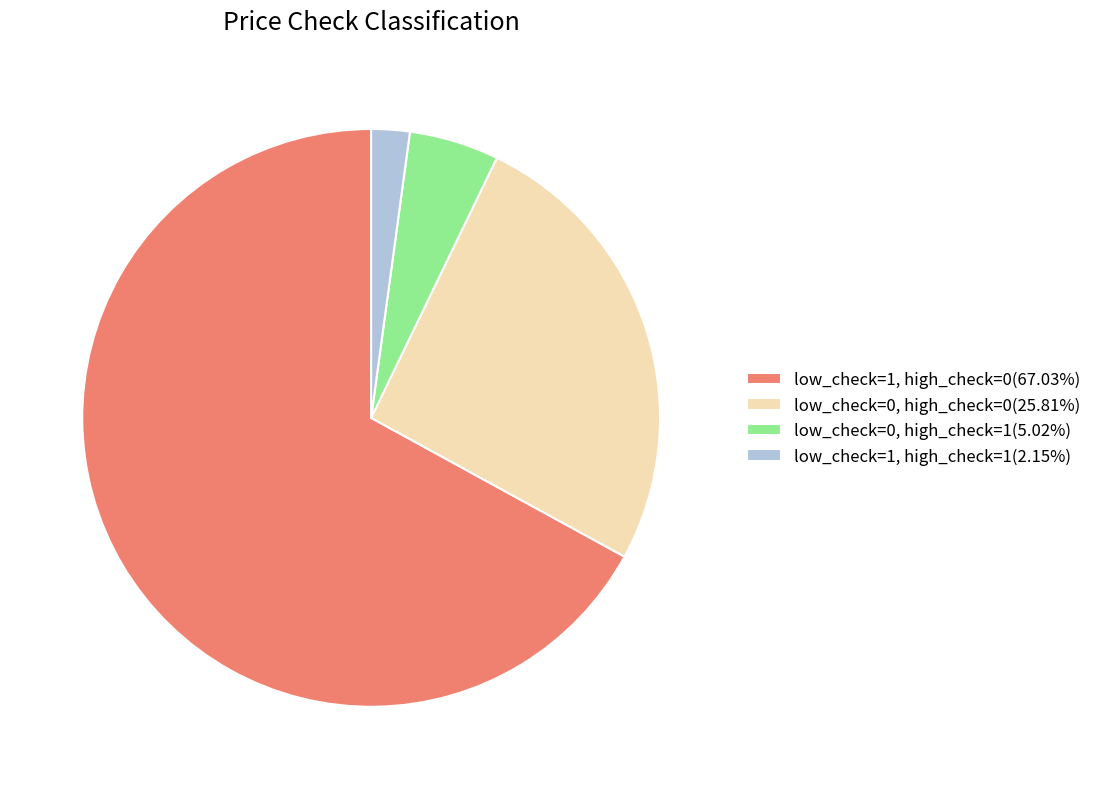

Do low_check=0, high_check=0(25.81%) and low_check=0, high_check=1(5.02%) together represent more than half of the pie?

No